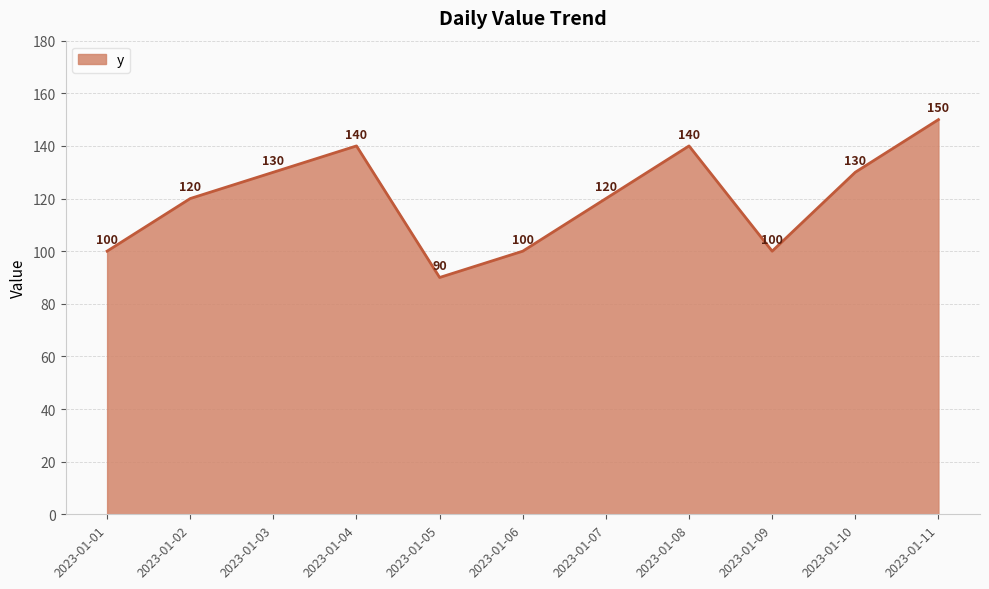

What is the maximum value shown in the chart?

150